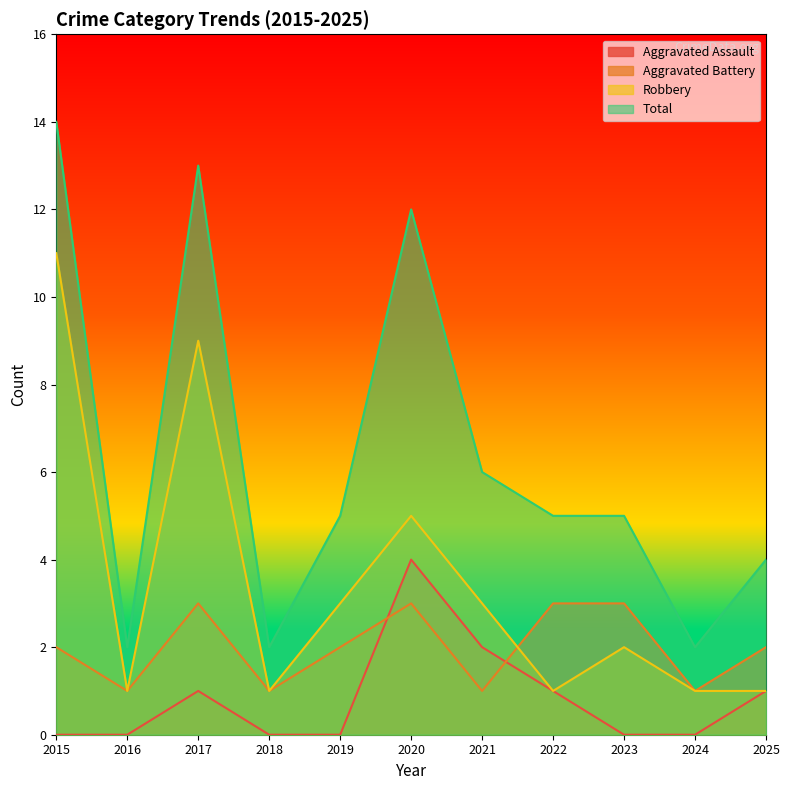

Count the Aggravated Battery values in the range 1 to 3.

11